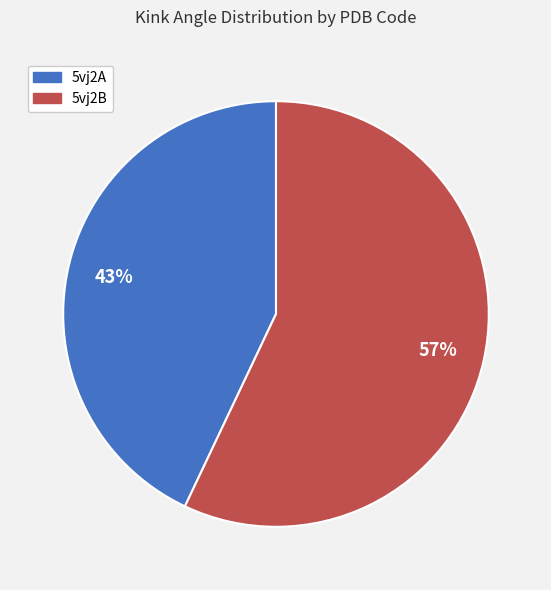

How many segments does this pie chart have?

2